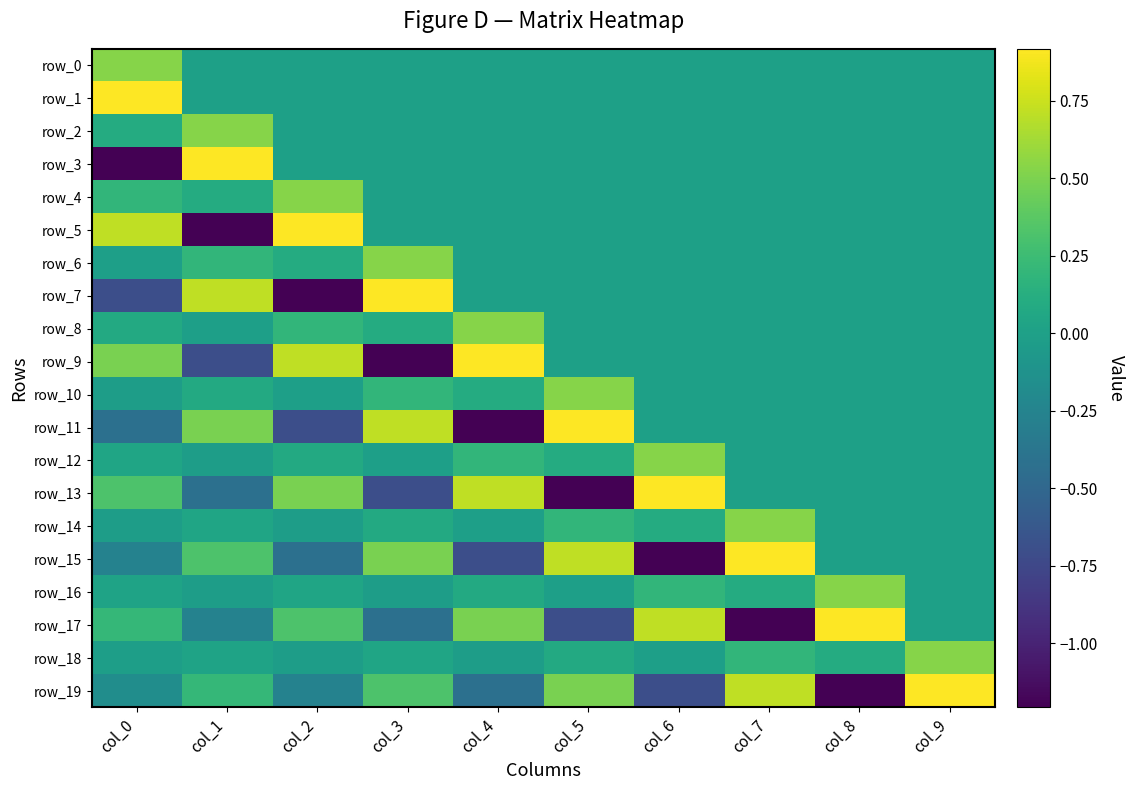

Where does the row_16 series first go above 0?

col_0